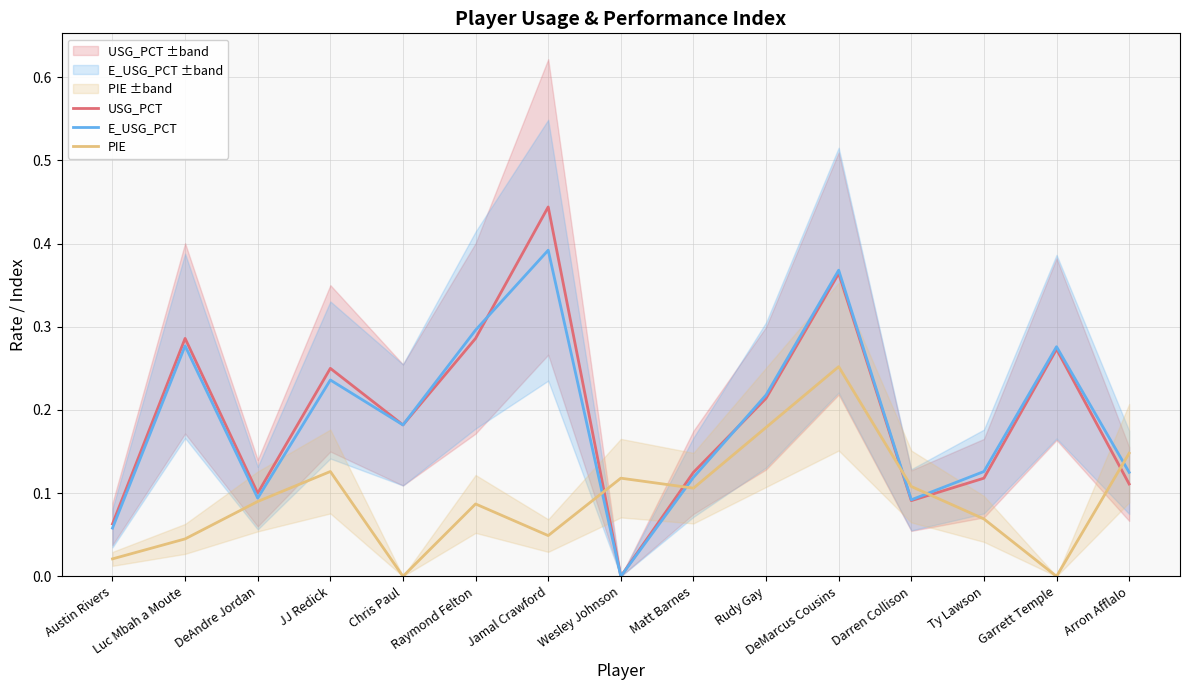

What is the label of the 2nd point from the left?

Luc Mbah a Moute